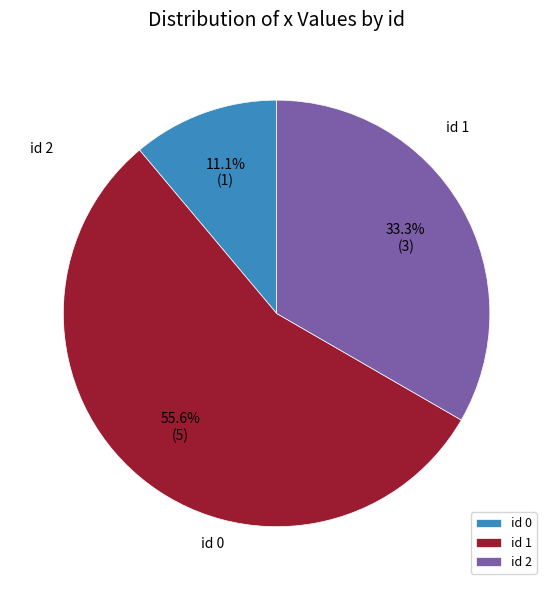

What is the majority slice?

1